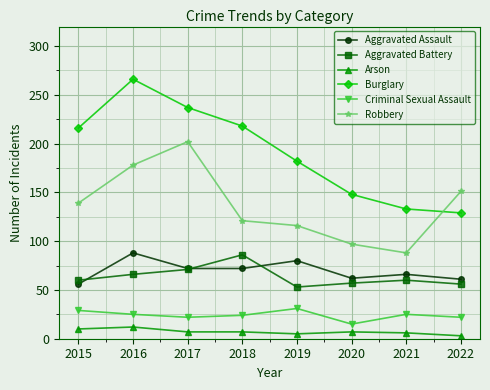

What is the highest value of the Robbery series?

202